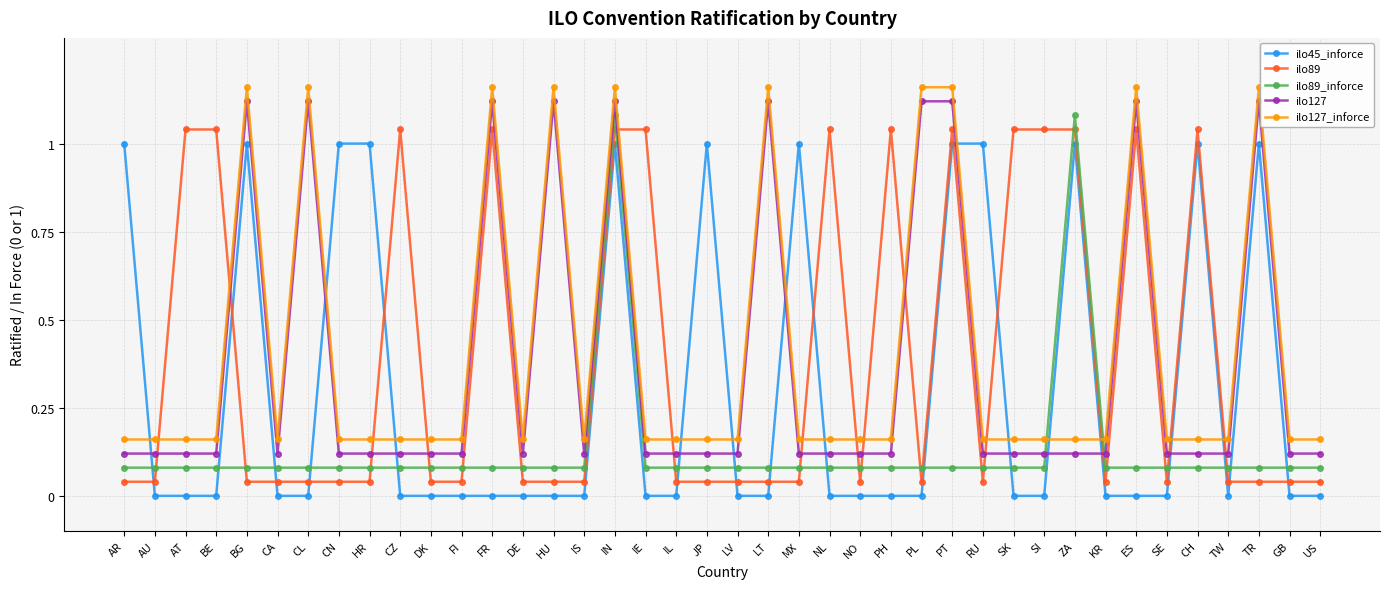

What is the average value of the ilo127 series?

0.4